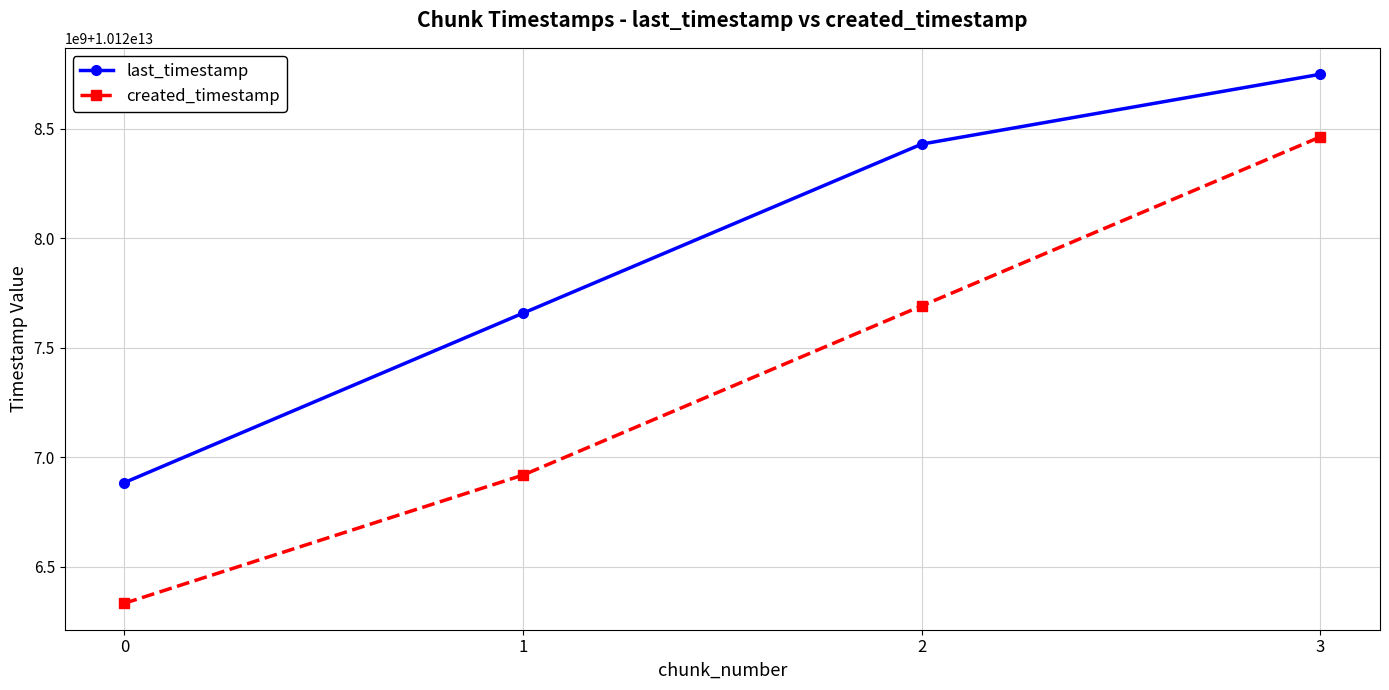

What is the sum of the last_timestamp values at 2 and 3?

20257176180743